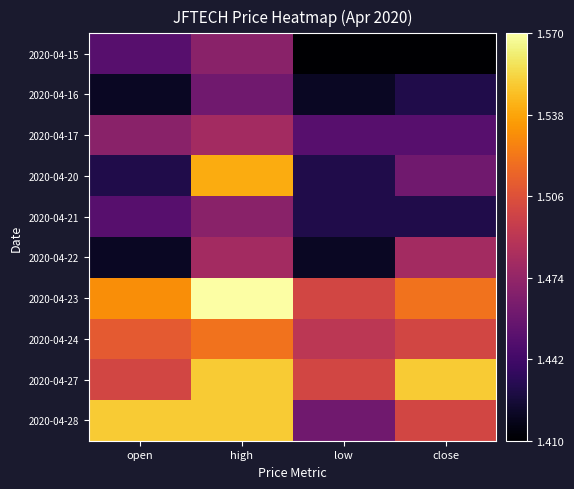

Reading left to right, what are all the values shown in this chart?

2020-04-15: open=1.4	high=1.5	low=1.4	close=1.4
2020-04-16: open=1.4	high=1.5	low=1.4	close=1.4
2020-04-17: open=1.5	high=1.5	low=1.4	close=1.4
2020-04-20: open=1.4	high=1.5	low=1.4	close=1.5
2020-04-21: open=1.4	high=1.5	low=1.4	close=1.4
2020-04-22: open=1.4	high=1.5	low=1.4	close=1.5
2020-04-23: open=1.5	high=1.6	low=1.5	close=1.5
2020-04-24: open=1.5	high=1.5	low=1.5	close=1.5
2020-04-27: open=1.5	high=1.6	low=1.5	close=1.6
2020-04-28: open=1.6	high=1.6	low=1.5	close=1.5